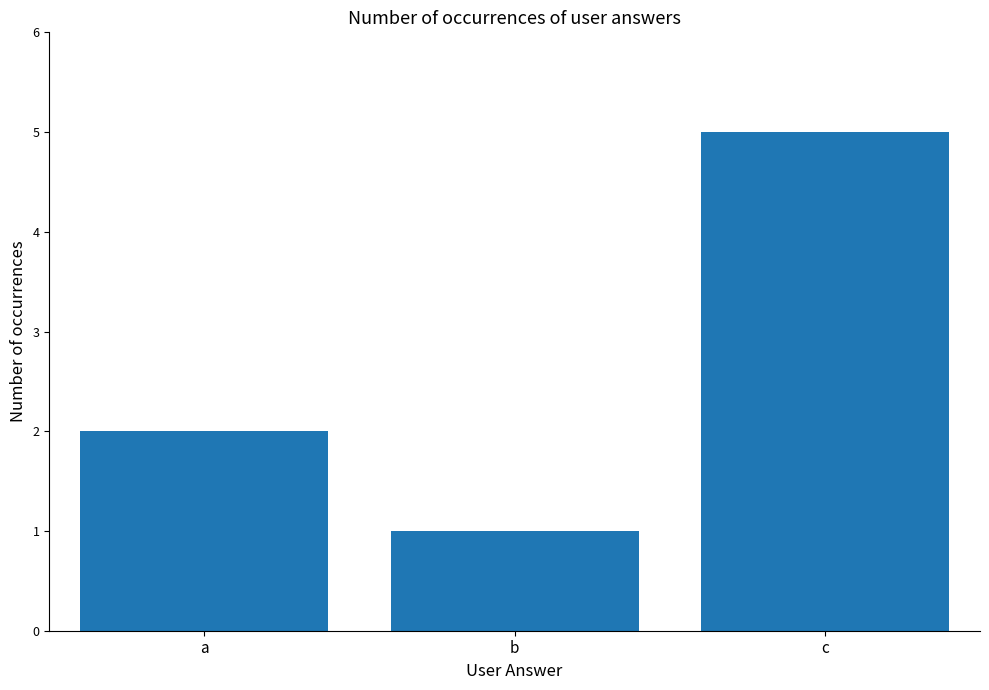

Approximately how many times larger is the value at c compared to a?

2.5